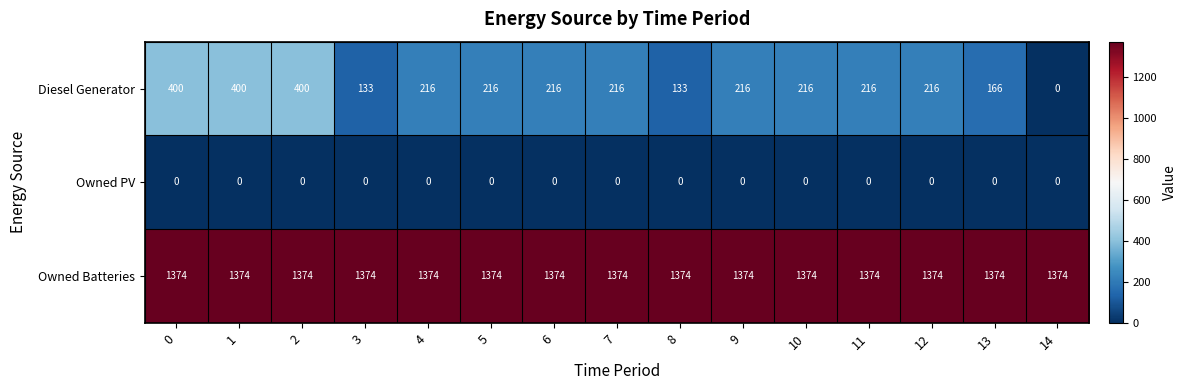

The Owned Batteries series shows 1374 at 7. True or false?

True